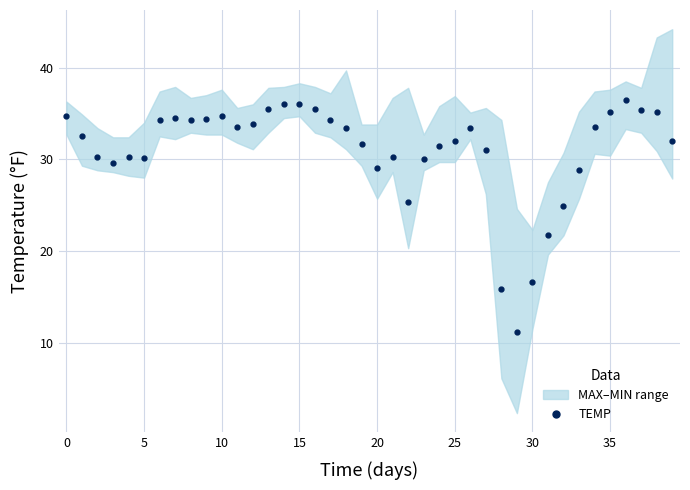

True or false: the data has more than 0 interior local peaks.

True